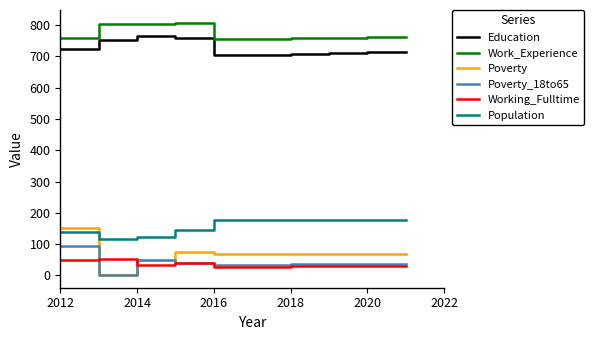

True or false: Population and Work_Experience cross at least once.

False